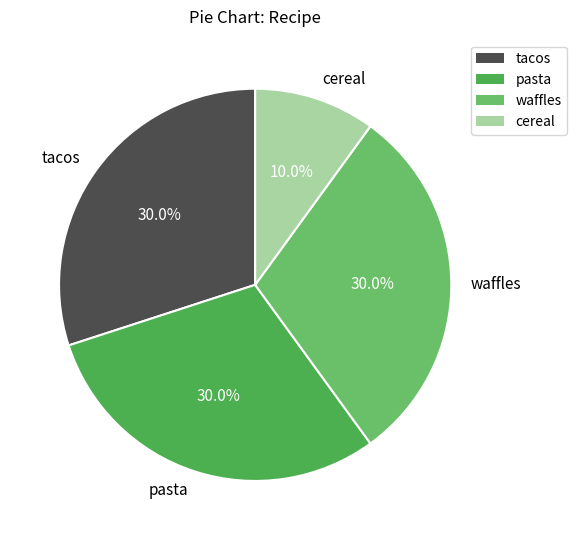

True or false: tacos accounts for 30% of the total.

True